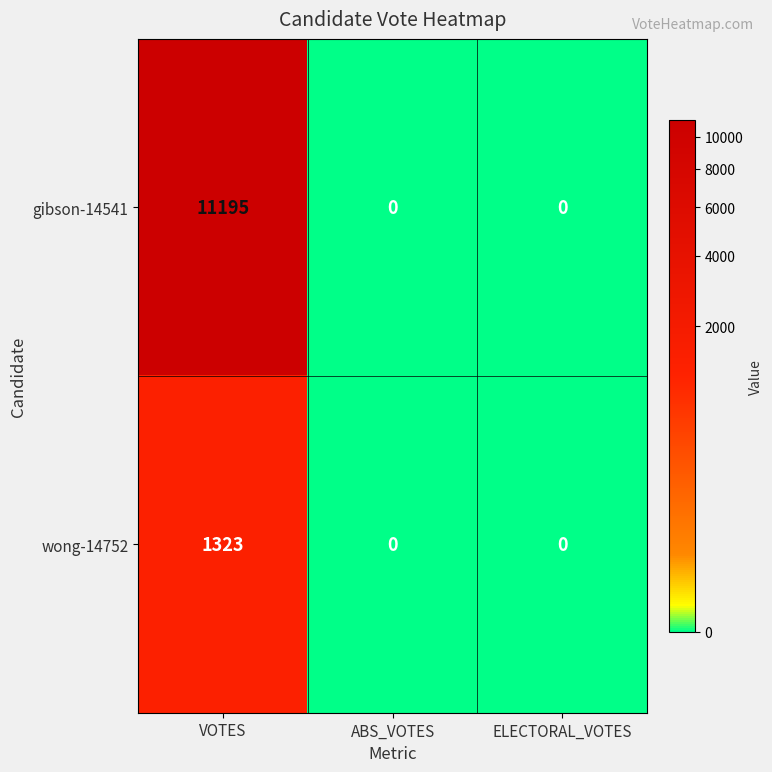

What is the average value of the gibson-14541 series?

3732